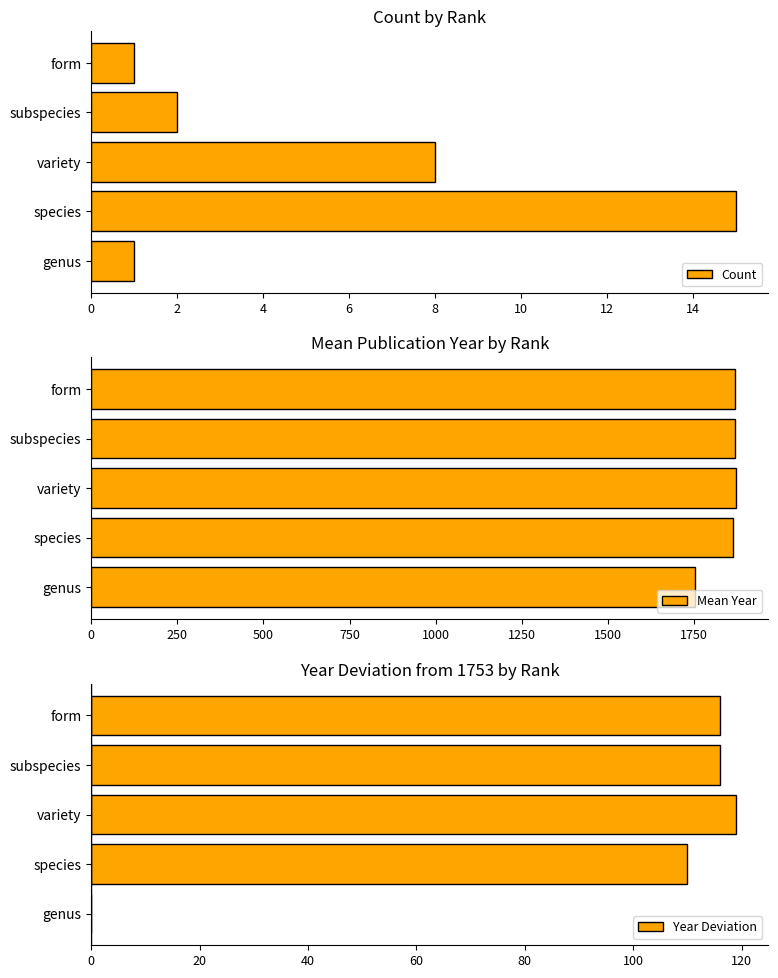

Which series has the widest spread of values?

Mean Year